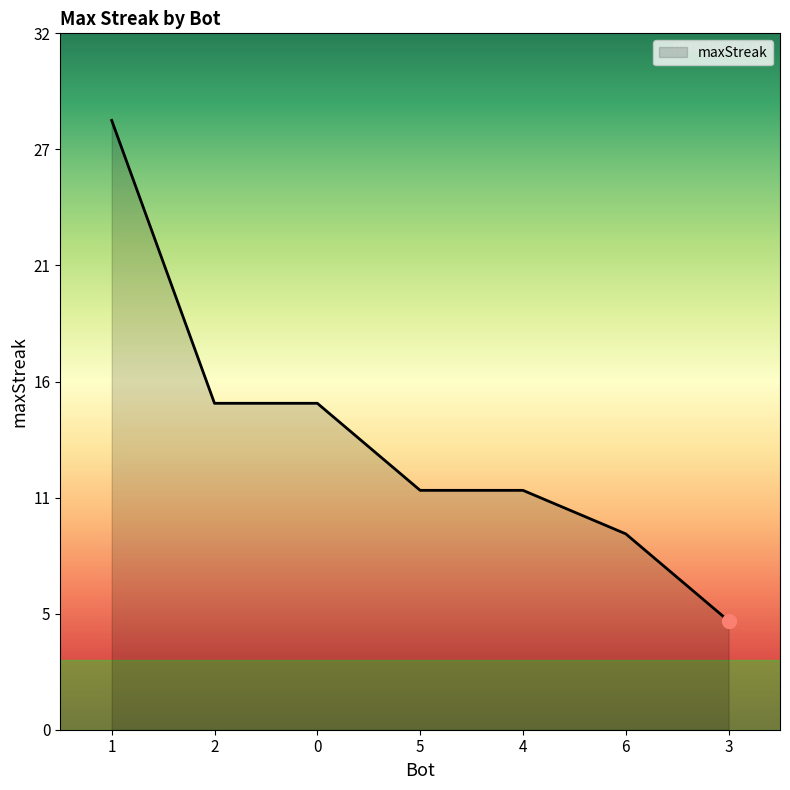

What value does the data have at 0, to the nearest 5?

15